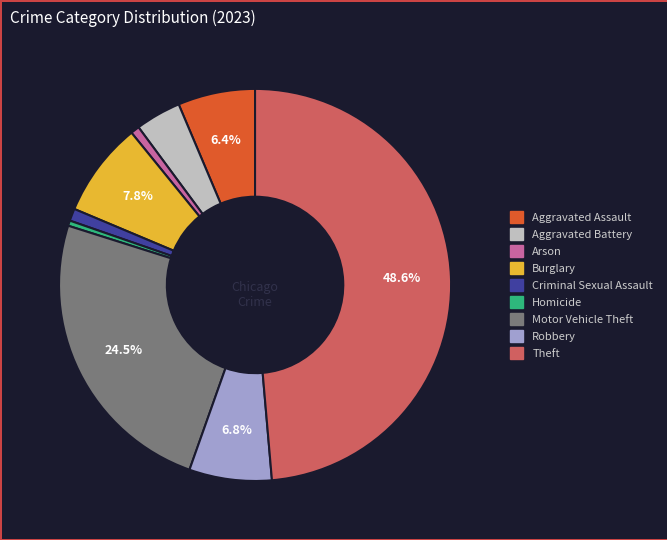

Is there any slice that represents more than half of the pie?

No